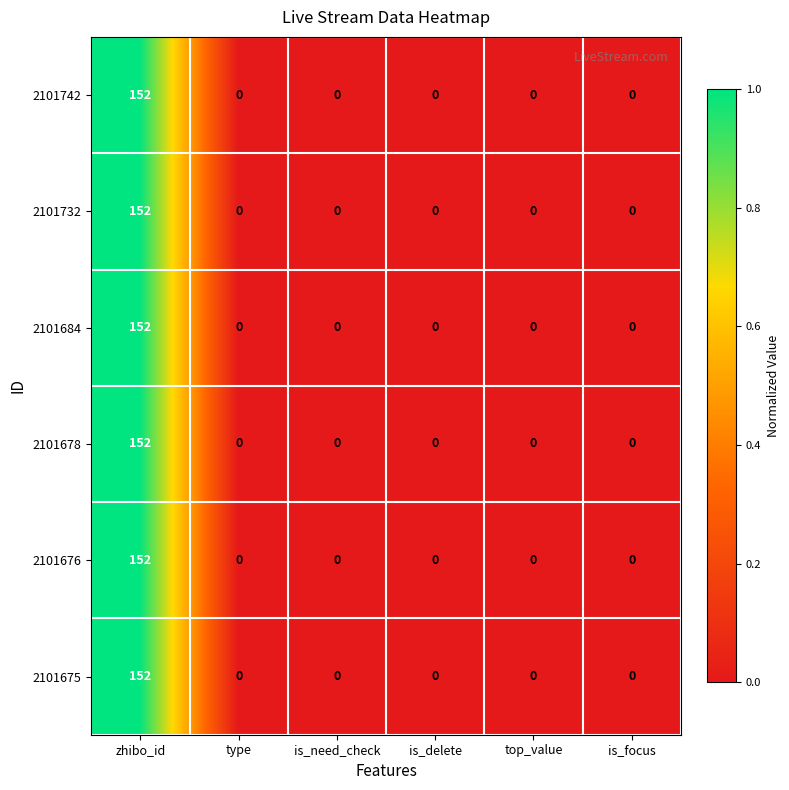

True or false: 2101732 has a value of 0 at is_focus.

True